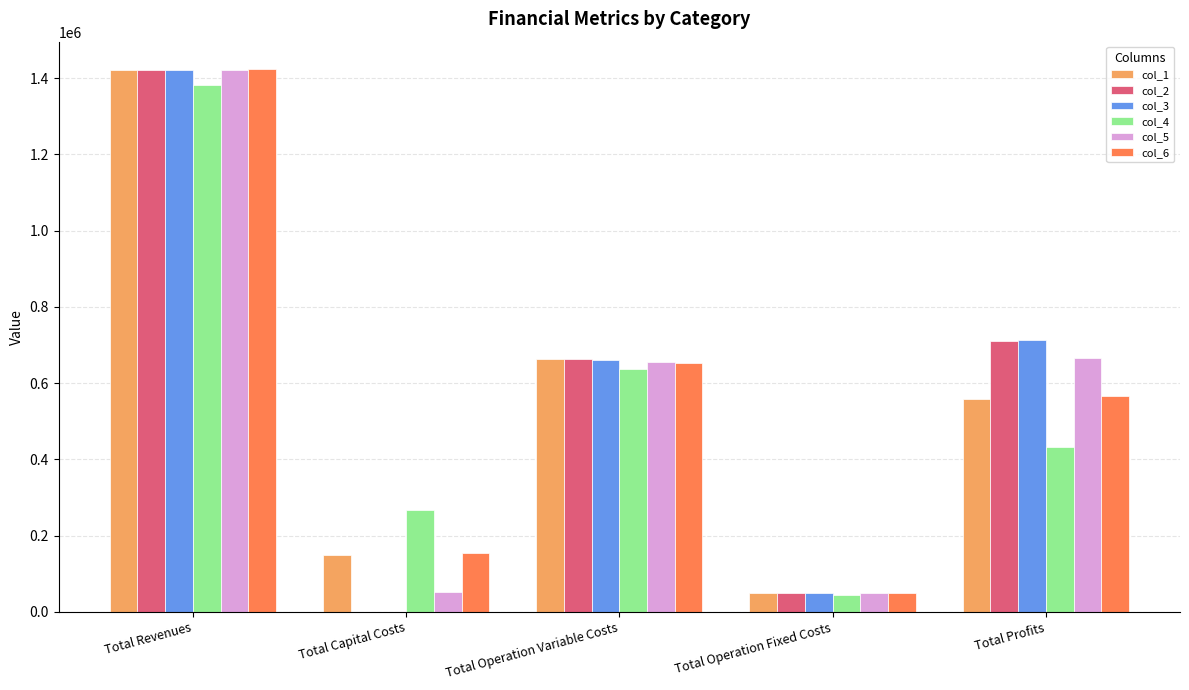

Is the value of col_4 at Total Revenues greater than the value of col_3 at Total Revenues?

No